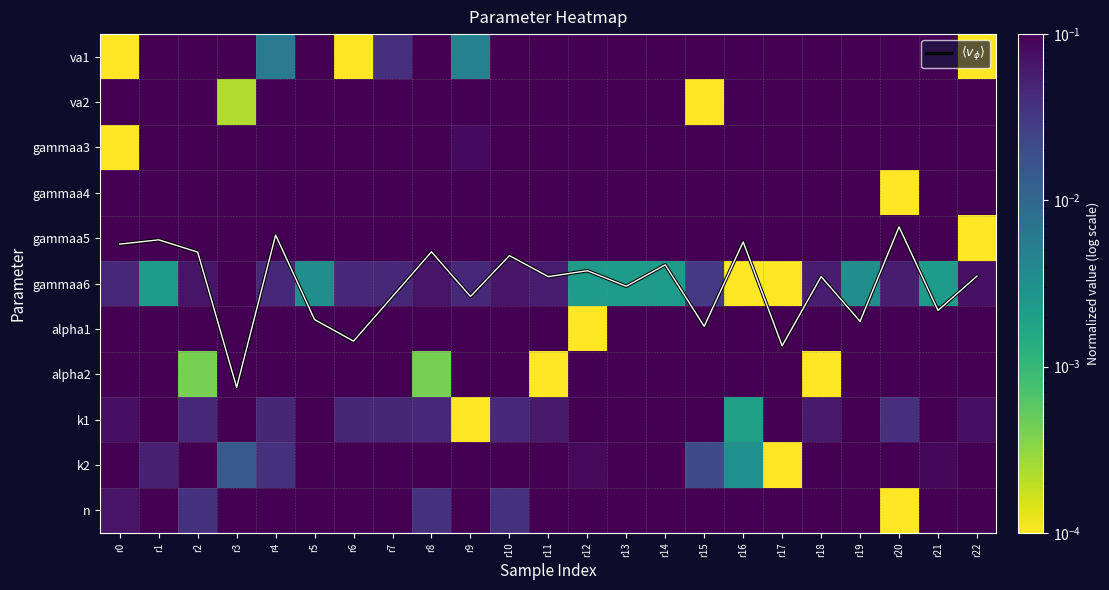

Is the value of va1 at r2 greater than the value of k2 at r18?

No